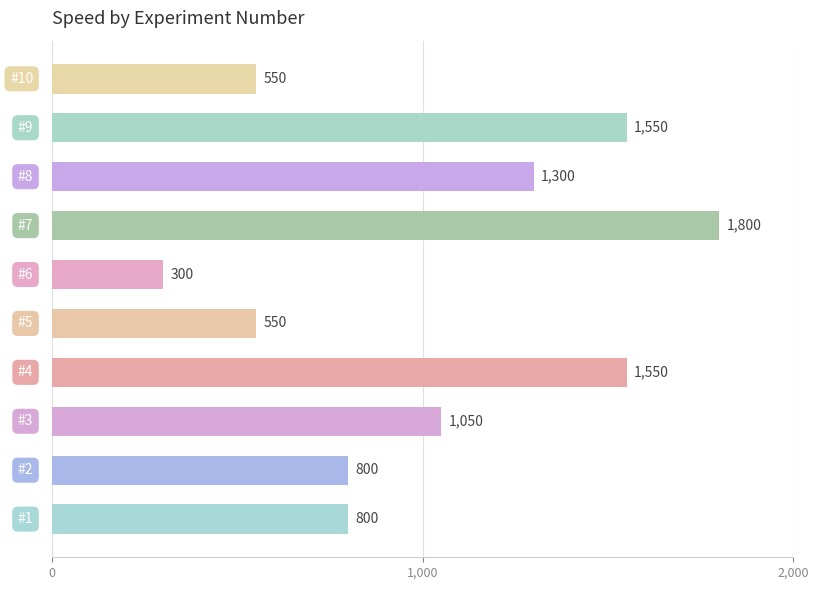

Are the bars horizontal?

Yes